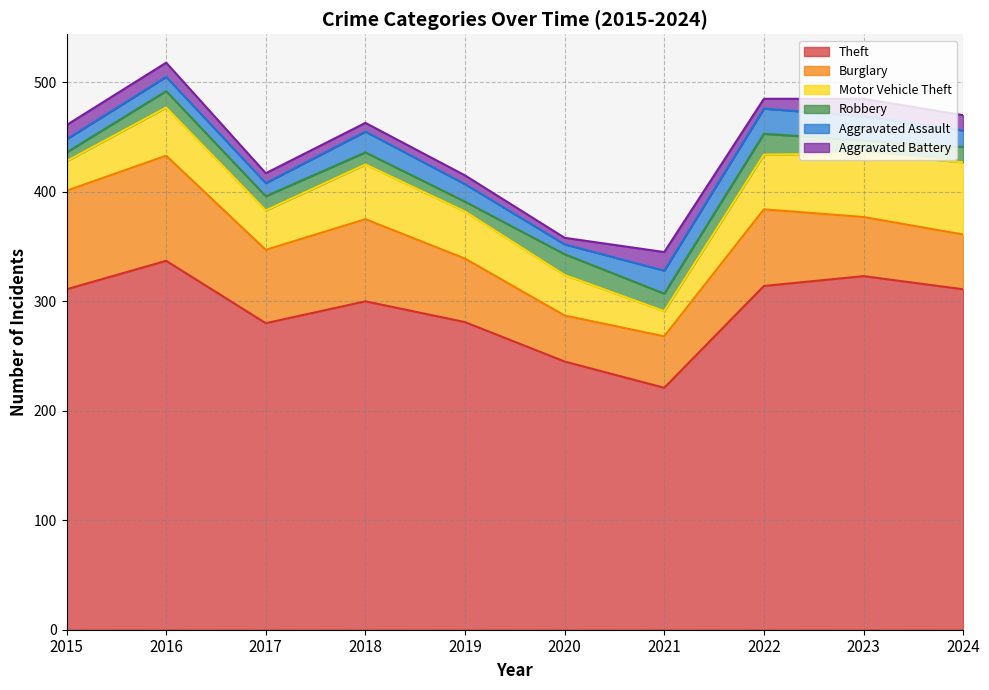

What is the difference between the maximum and minimum values in the Theft series?

116